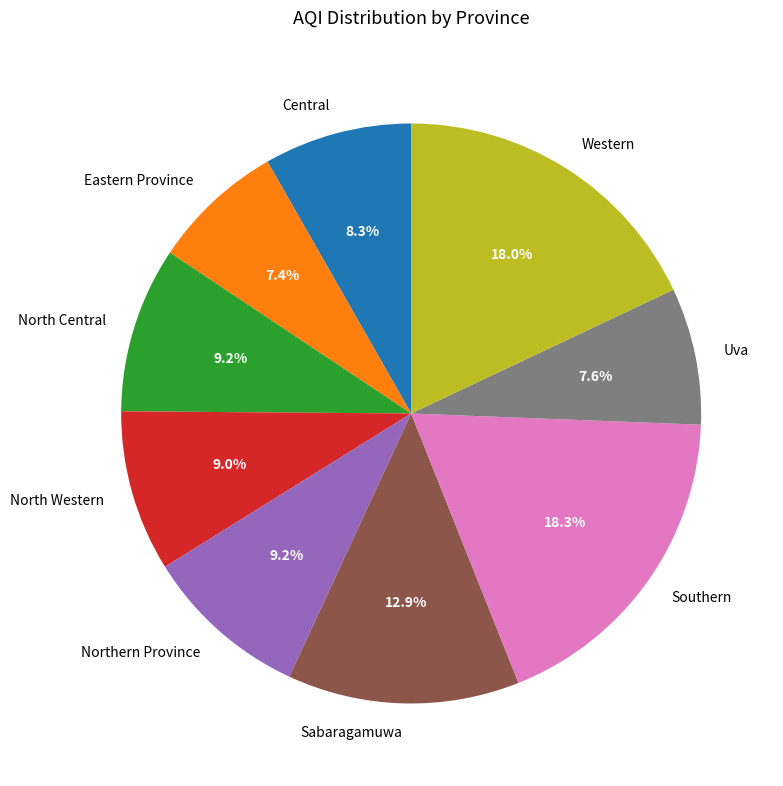

Does Northern Province represent more than half of the total?

No